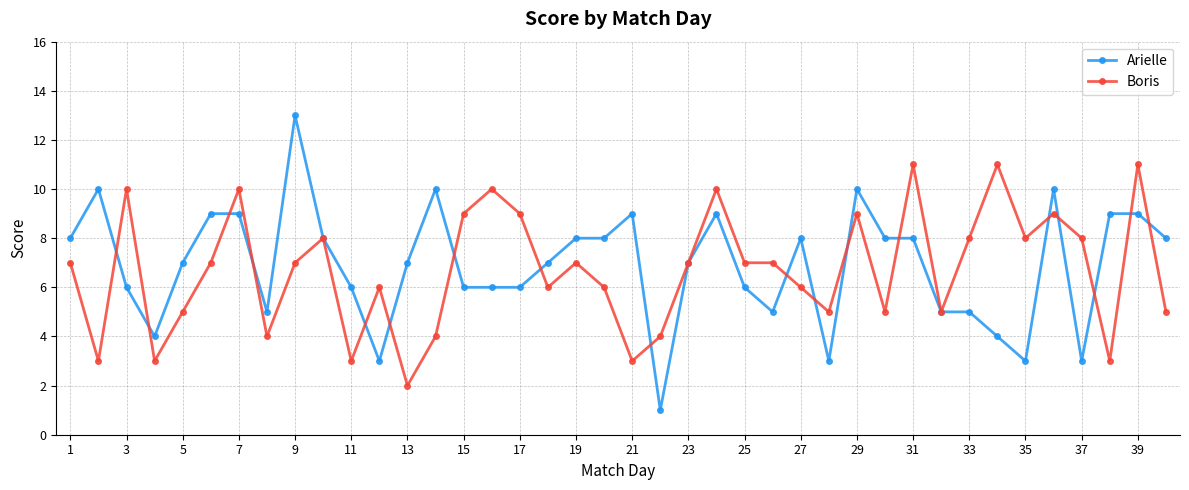

What are all the series names shown in the legend?

Arielle, Boris